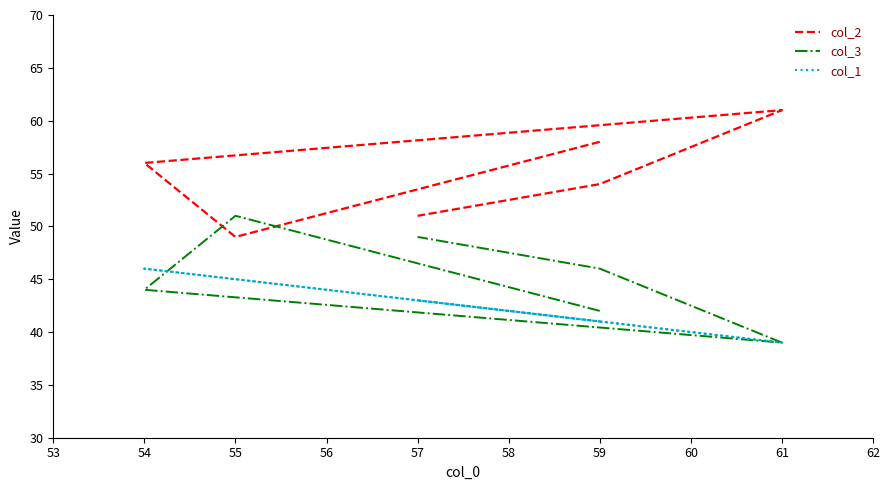

True or false: col_3 has more than 2 interior local peaks.

False